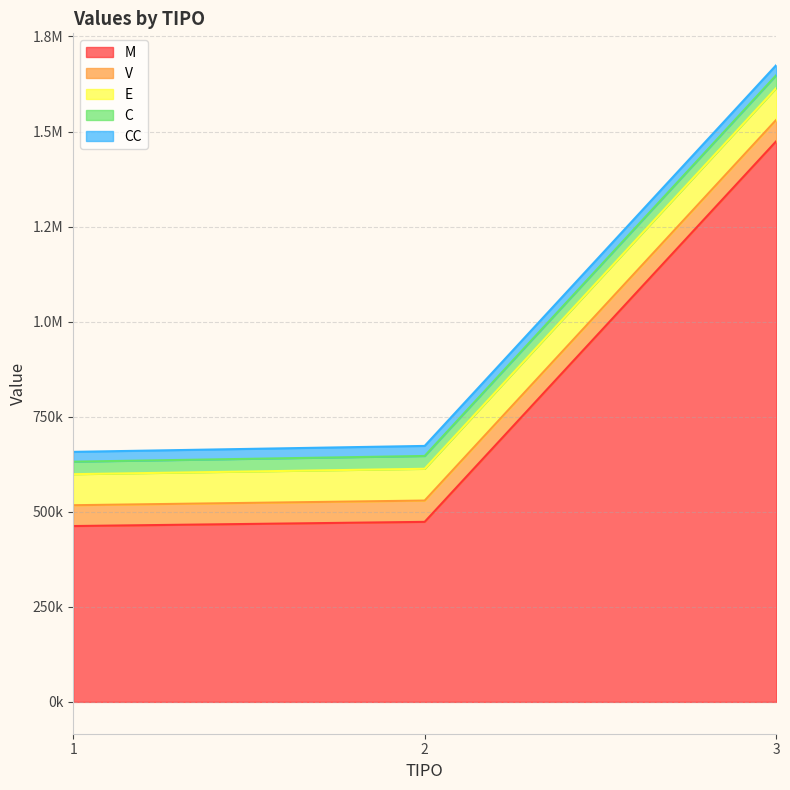

Rank the series at 3 from lowest to highest value.

CC, C, V, E, M